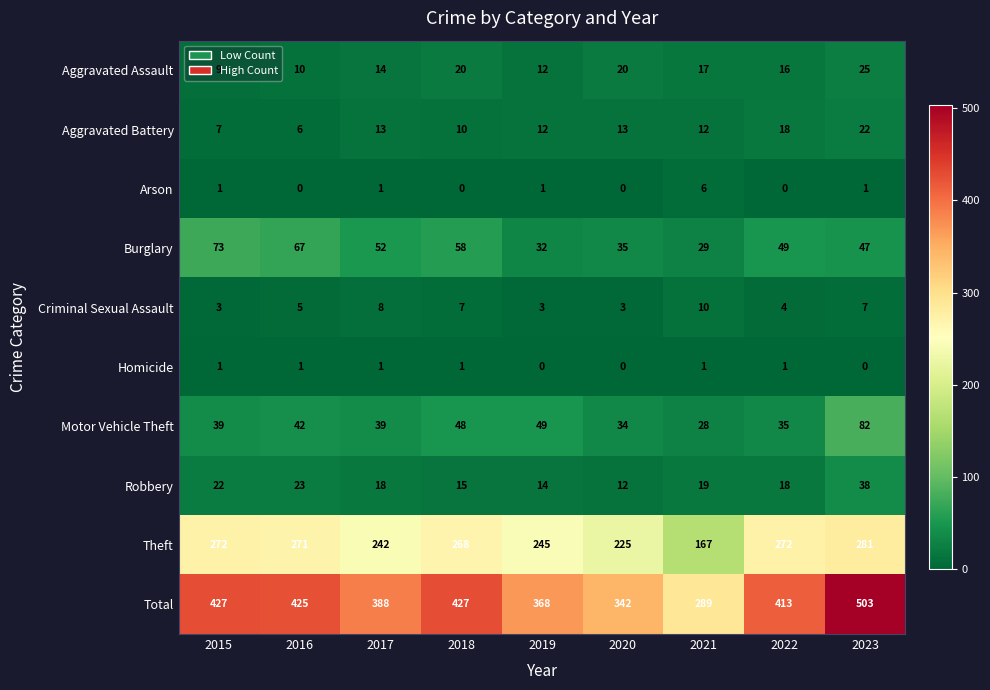

What is the average value of the Total series?

398